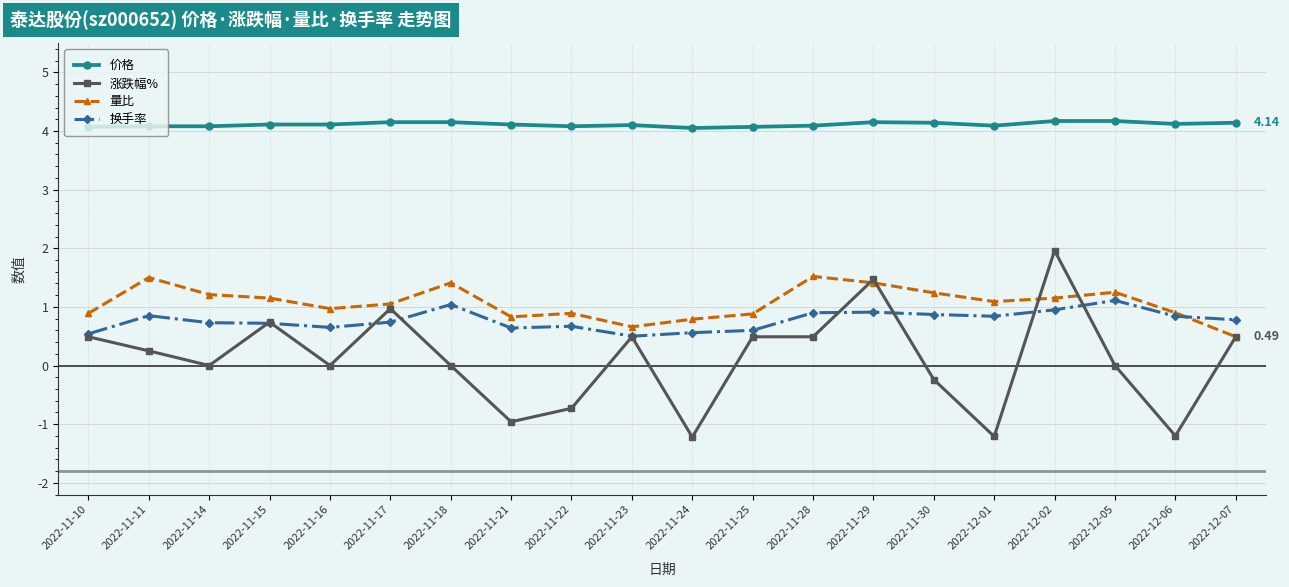

What is the highest value of the 价格 series?

4.2